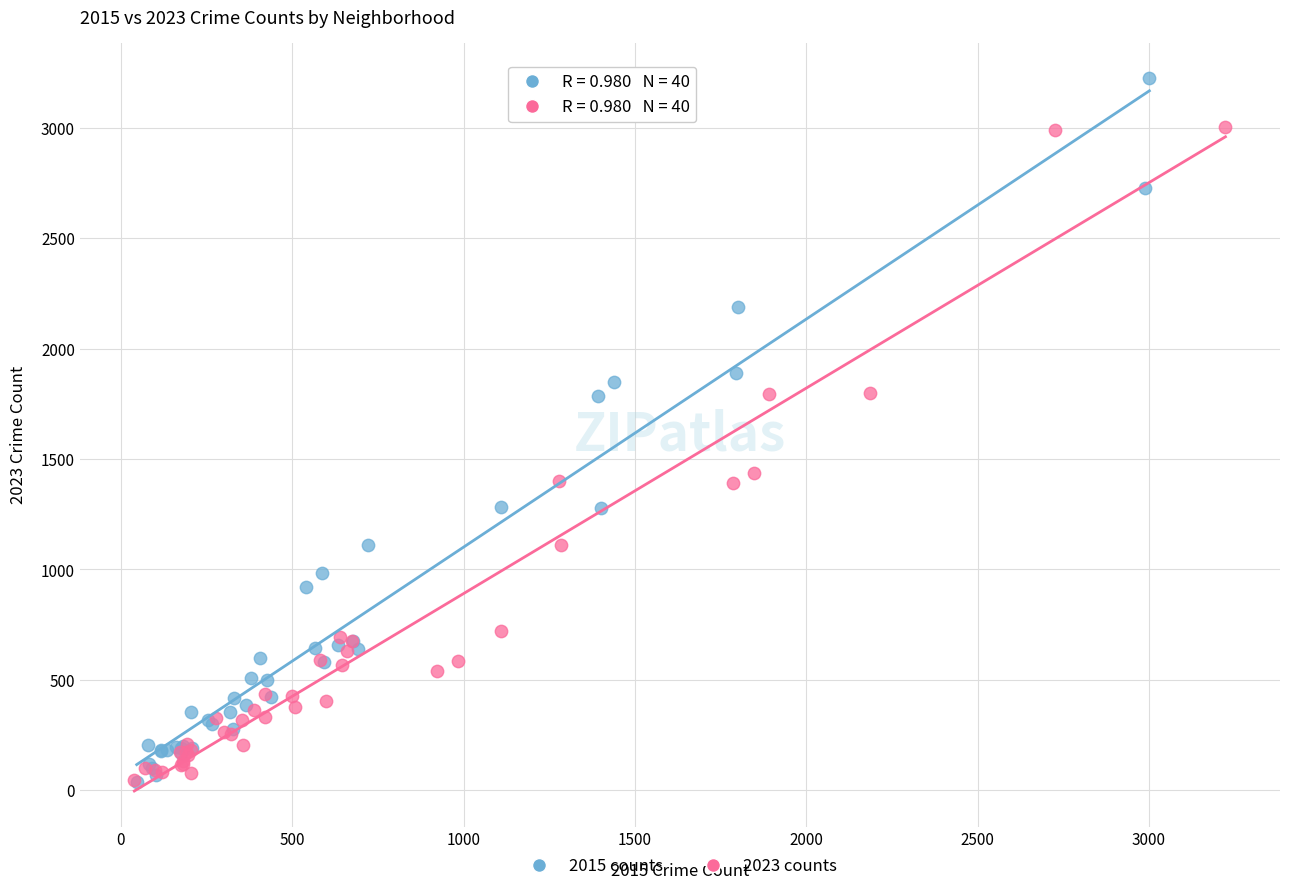

Which series has the largest Y range (max minus min)?

2015 counts